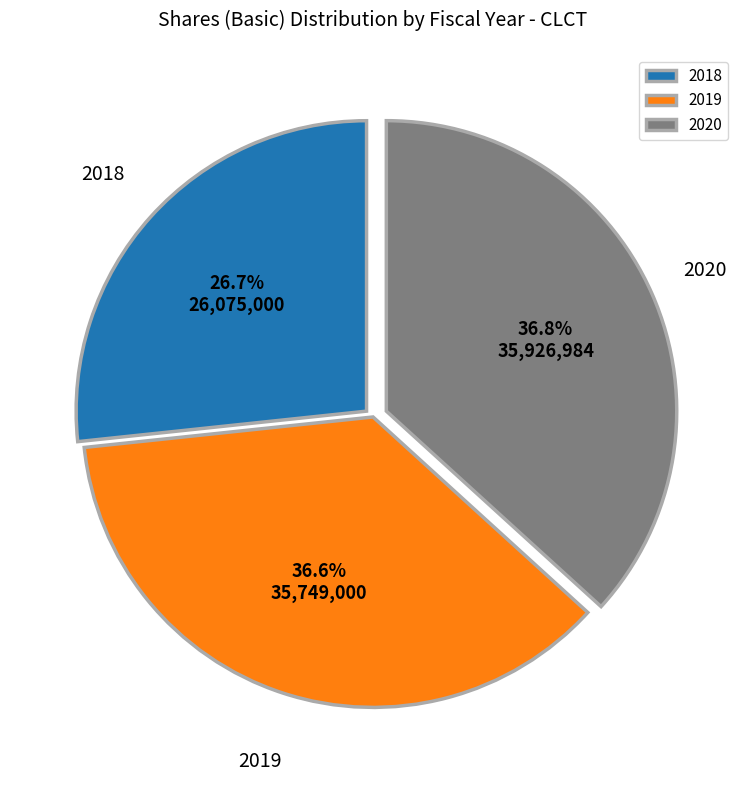

Which category has the smallest portion of the pie?

2018